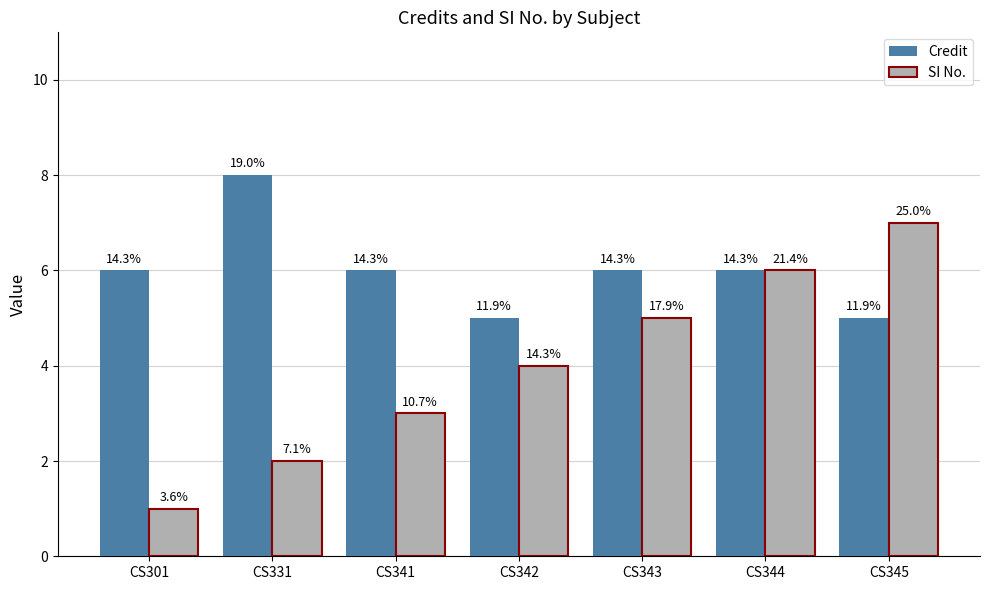

What are all the series names shown in the legend?

Credit, SI No.